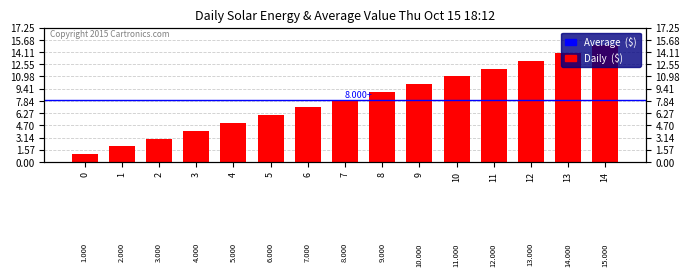

At which category does the chart reach its peak across all series?

14